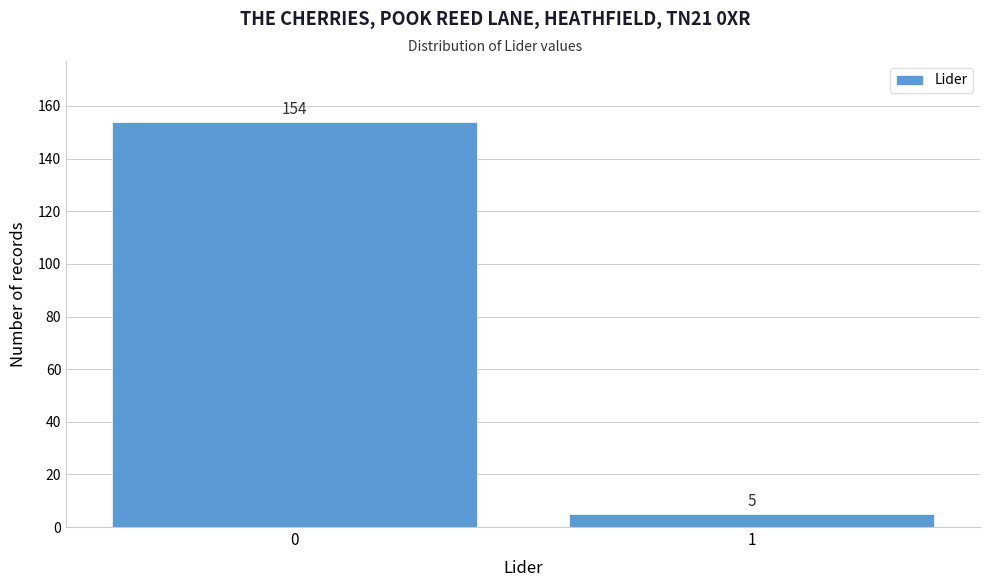

Reading left to right, transcribe all the data shown in this chart.

0=154	1=5